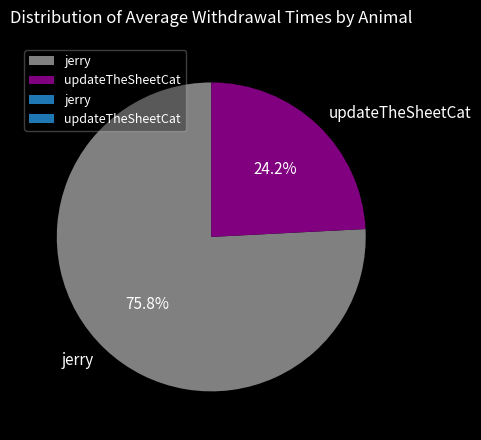

To the nearest percent, what is the combined percentage of updateTheSheetCat and jerry?

100%